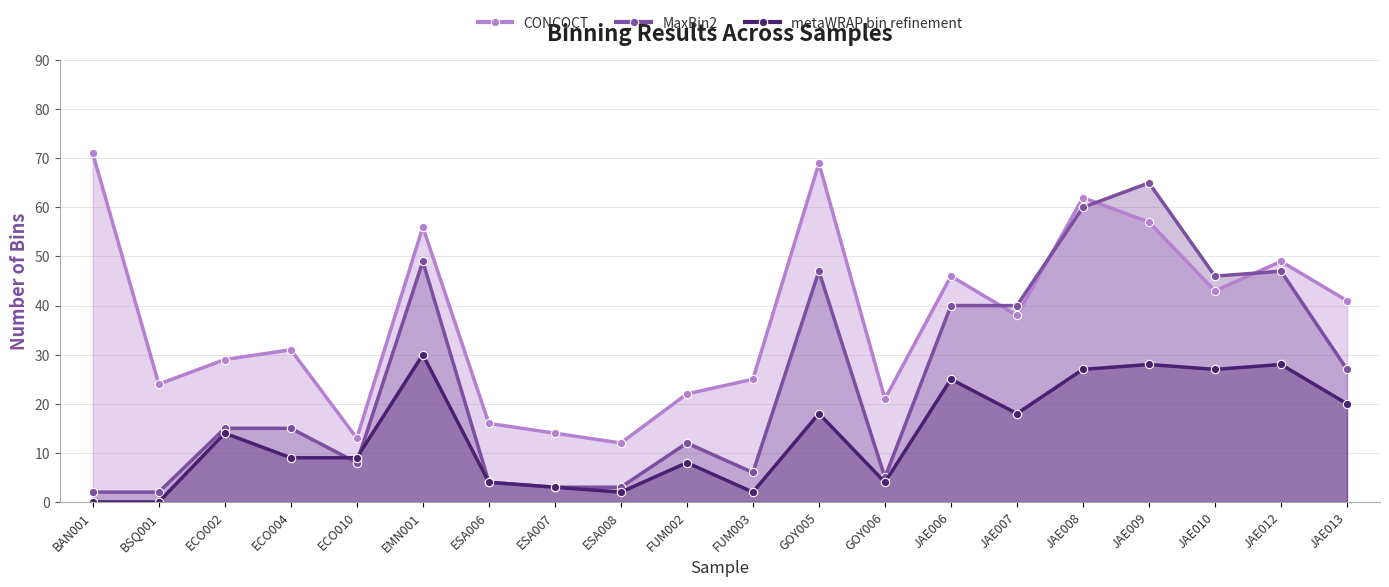

What is the average value of the MaxBin2 series?

25